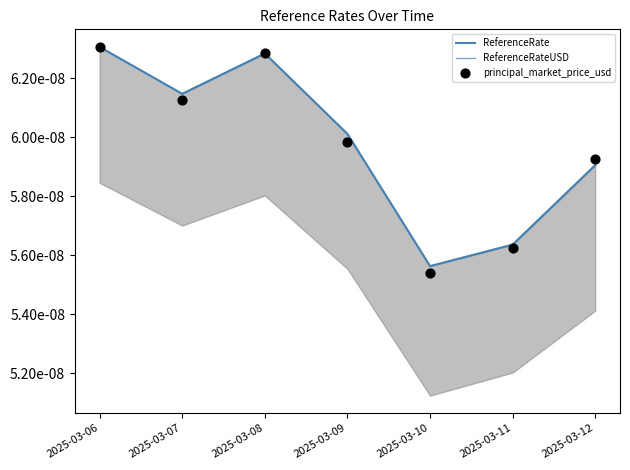

Which series has the largest total across all categories?

ReferenceRate